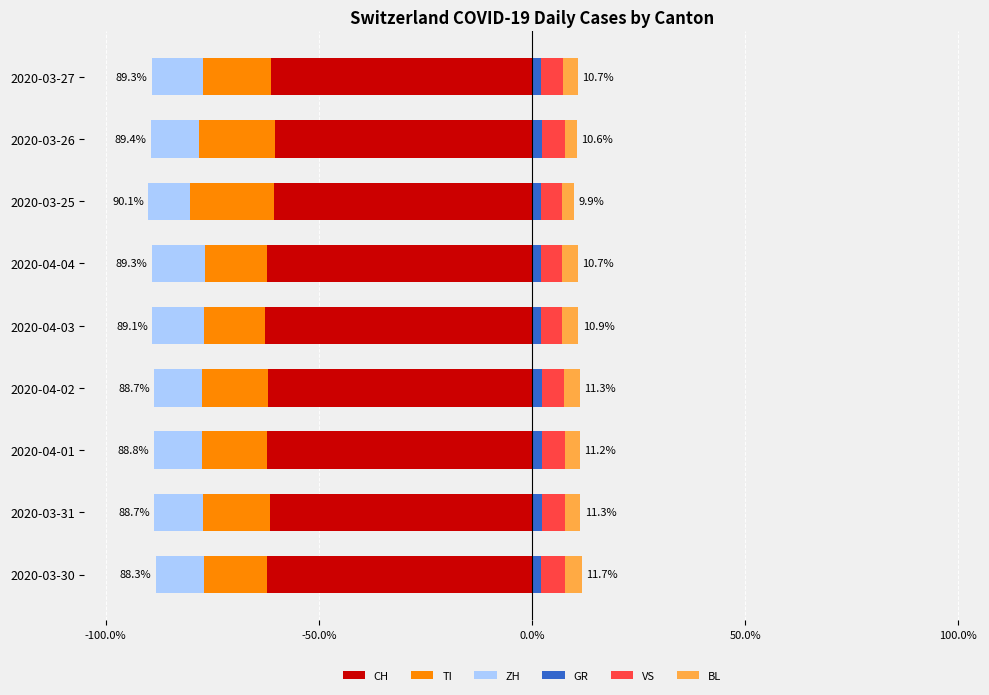

What is the smallest value displayed?

-62.7